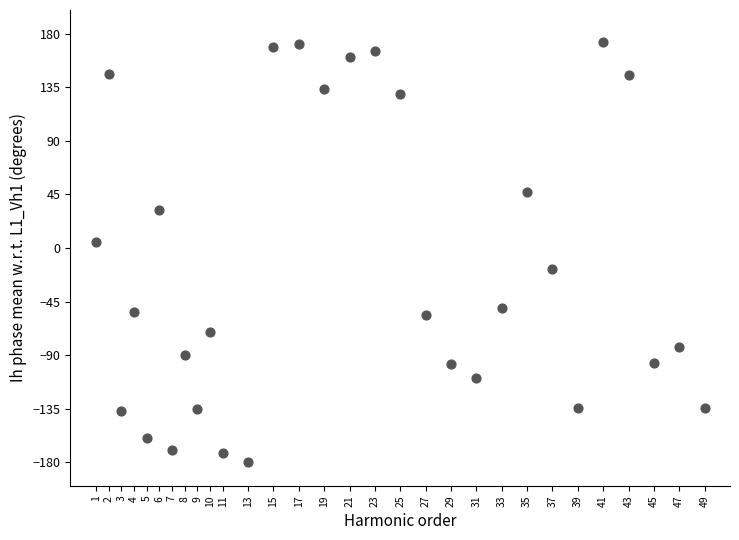

What is the range of X values (max minus min)?

48.0